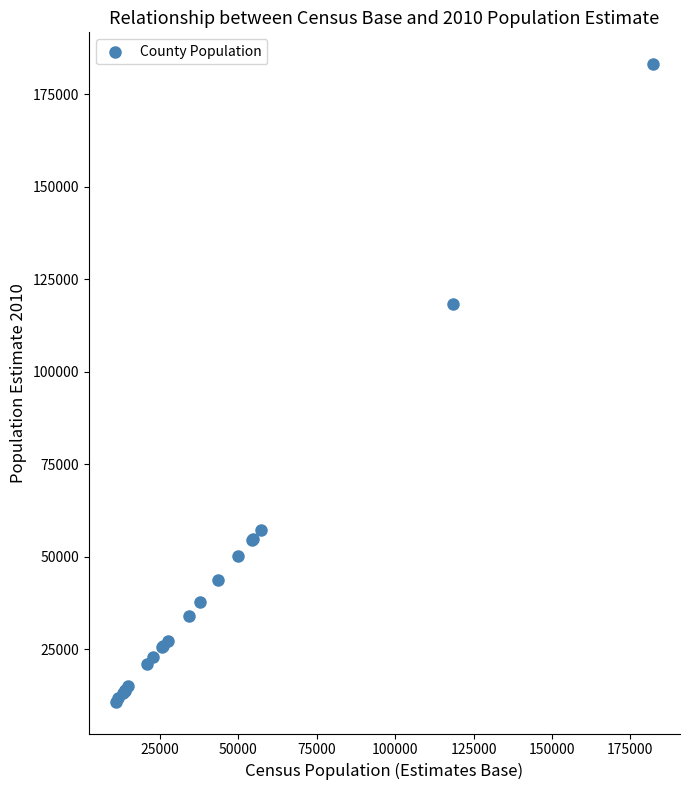

What Y value in the scatter plot is closest to 96994?

118408